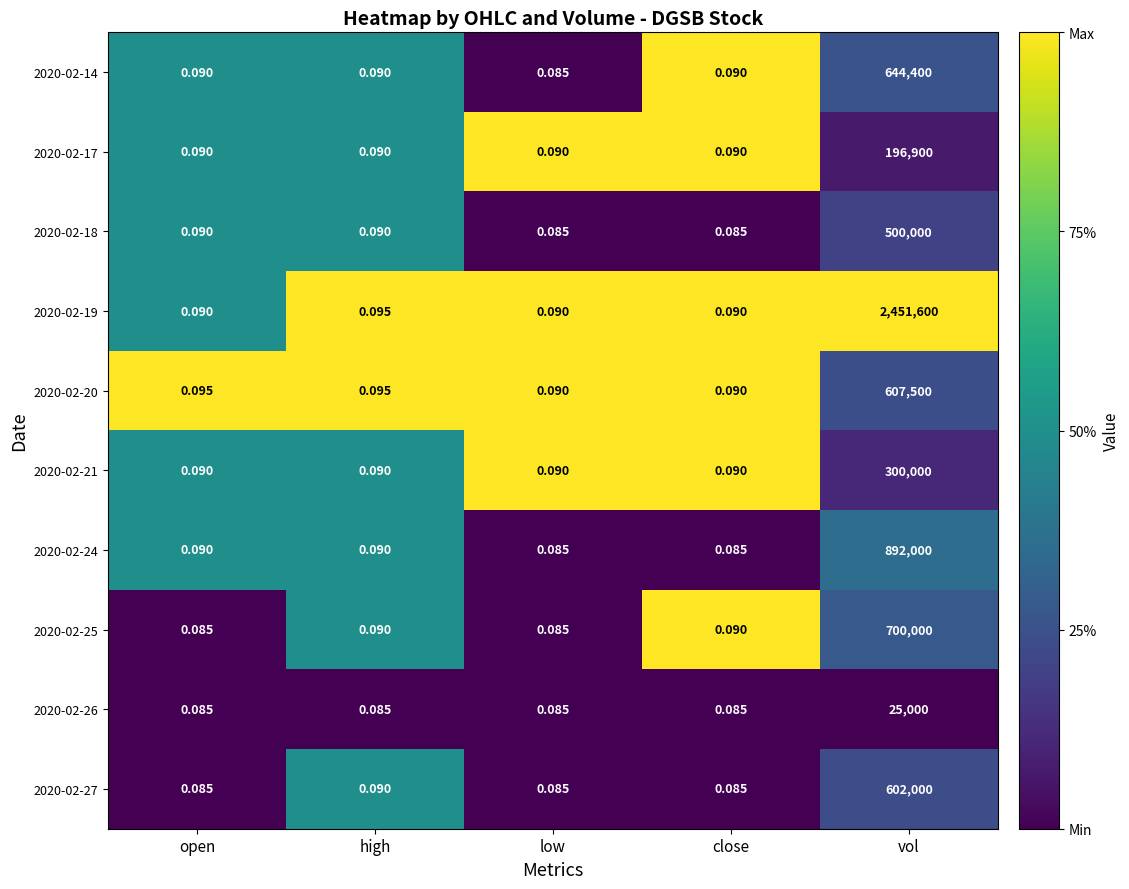

Count the number of data series in this chart.

10